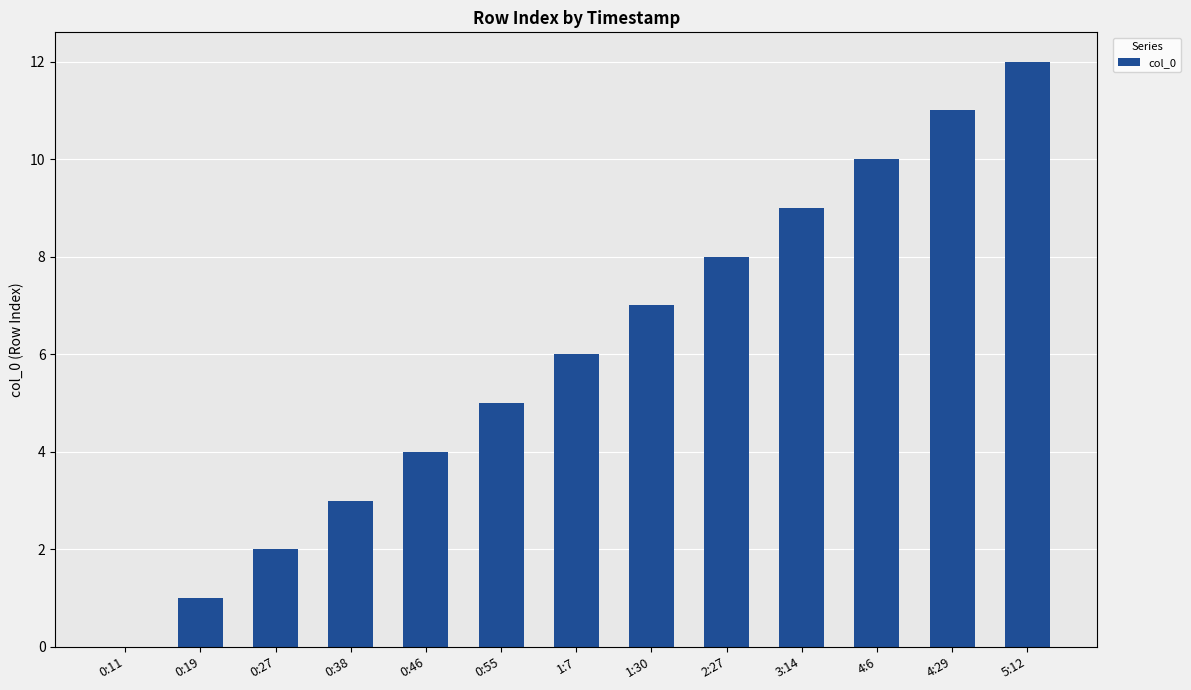

Is it true that the value at 0:11 is 0?

True